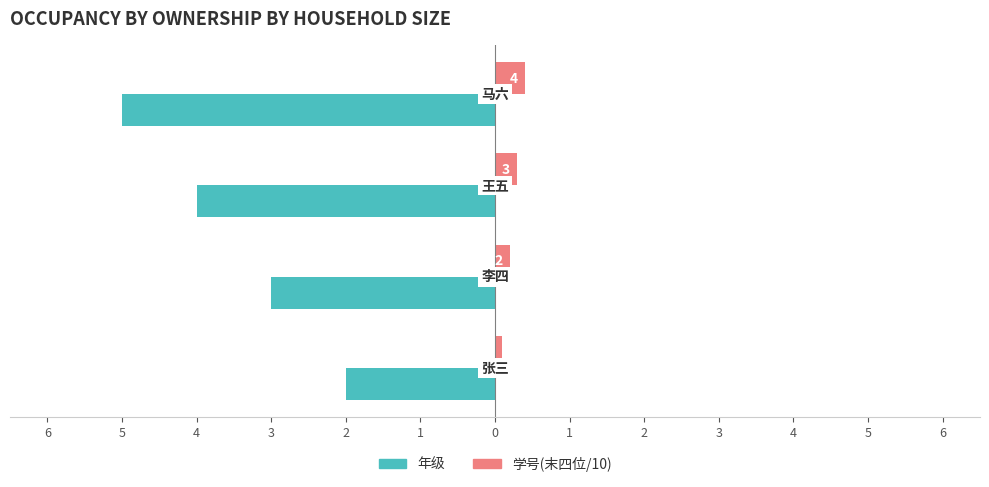

What are all the series names shown in the legend?

年级, 学号(末四位/10)